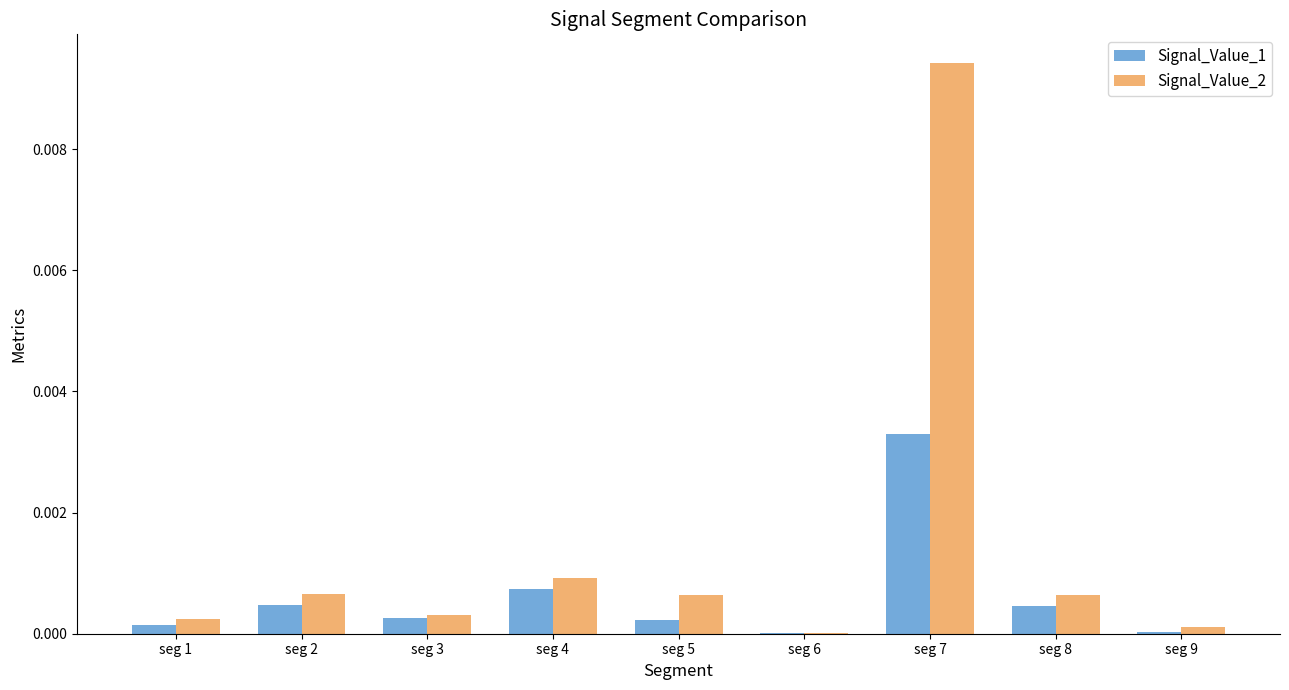

Which series has the largest total across all categories?

Signal_Value_2